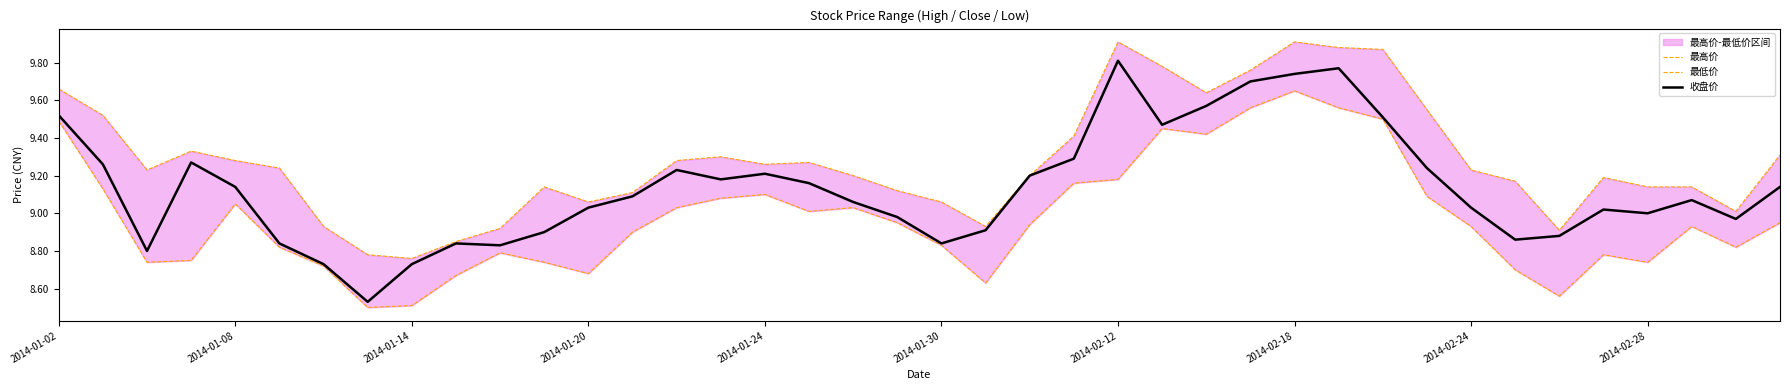

True or false: 最低价 and 最高价 intersect in this chart.

False